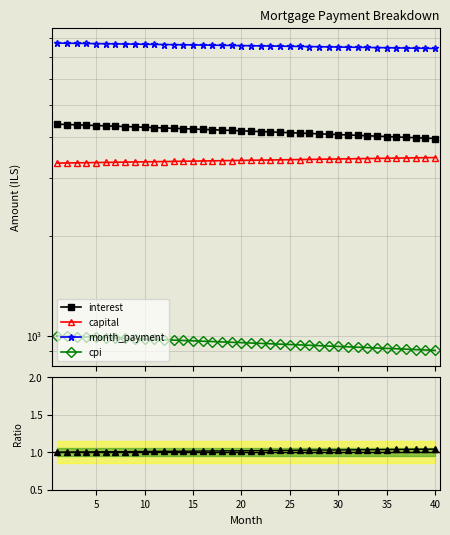

The cpi series shows 1367.9 at 20. True or false?

False